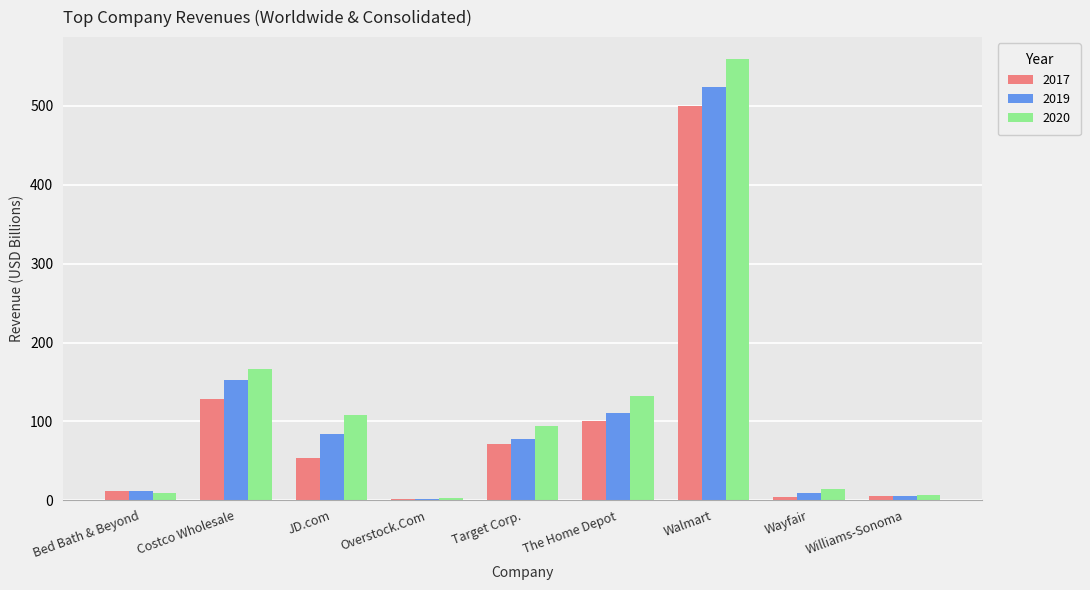

Which category has the highest value in the 2017 series?

Walmart